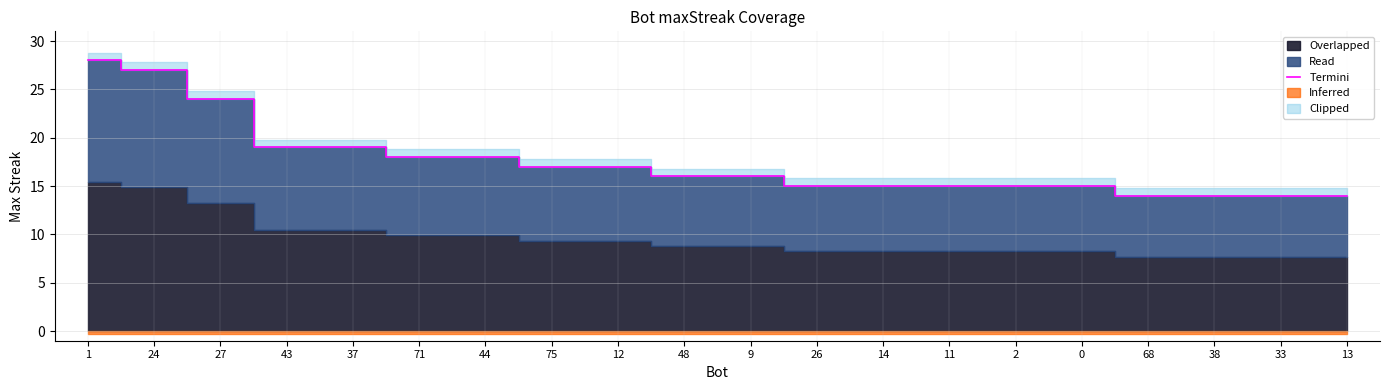

What is the change in value from 44 to 75?

-1